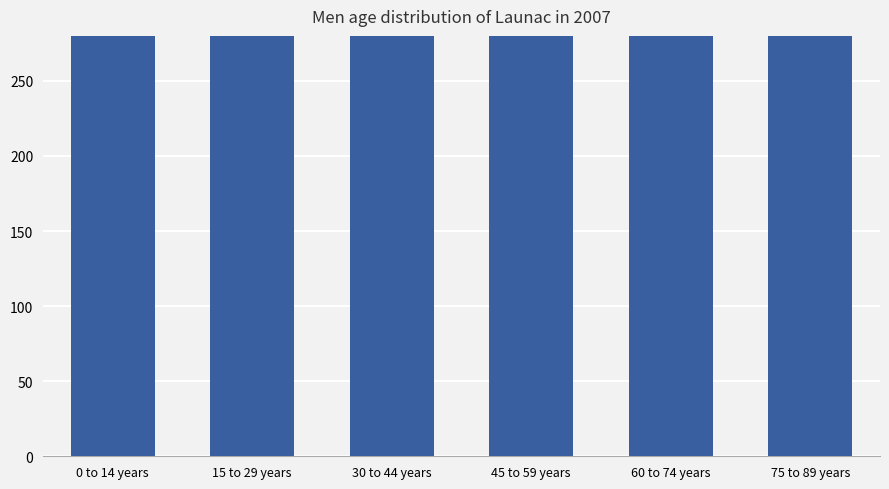

Reading right to left, extract all data points from this chart.

414	461	1019	3103	1397	600